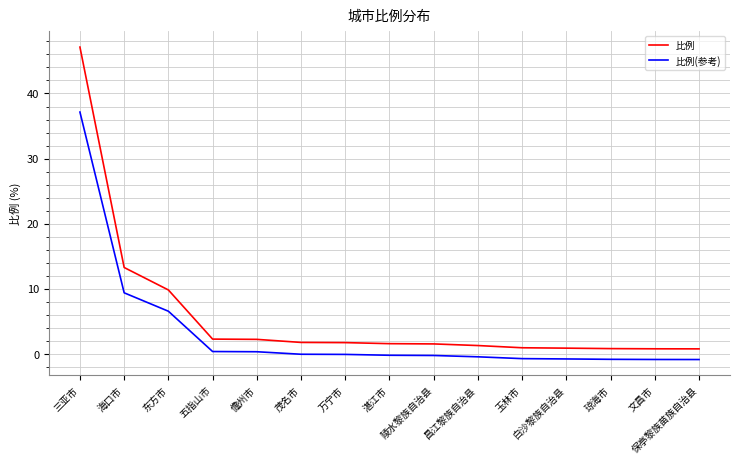

What are all the series names shown in the legend?

比例, 比例(参考)